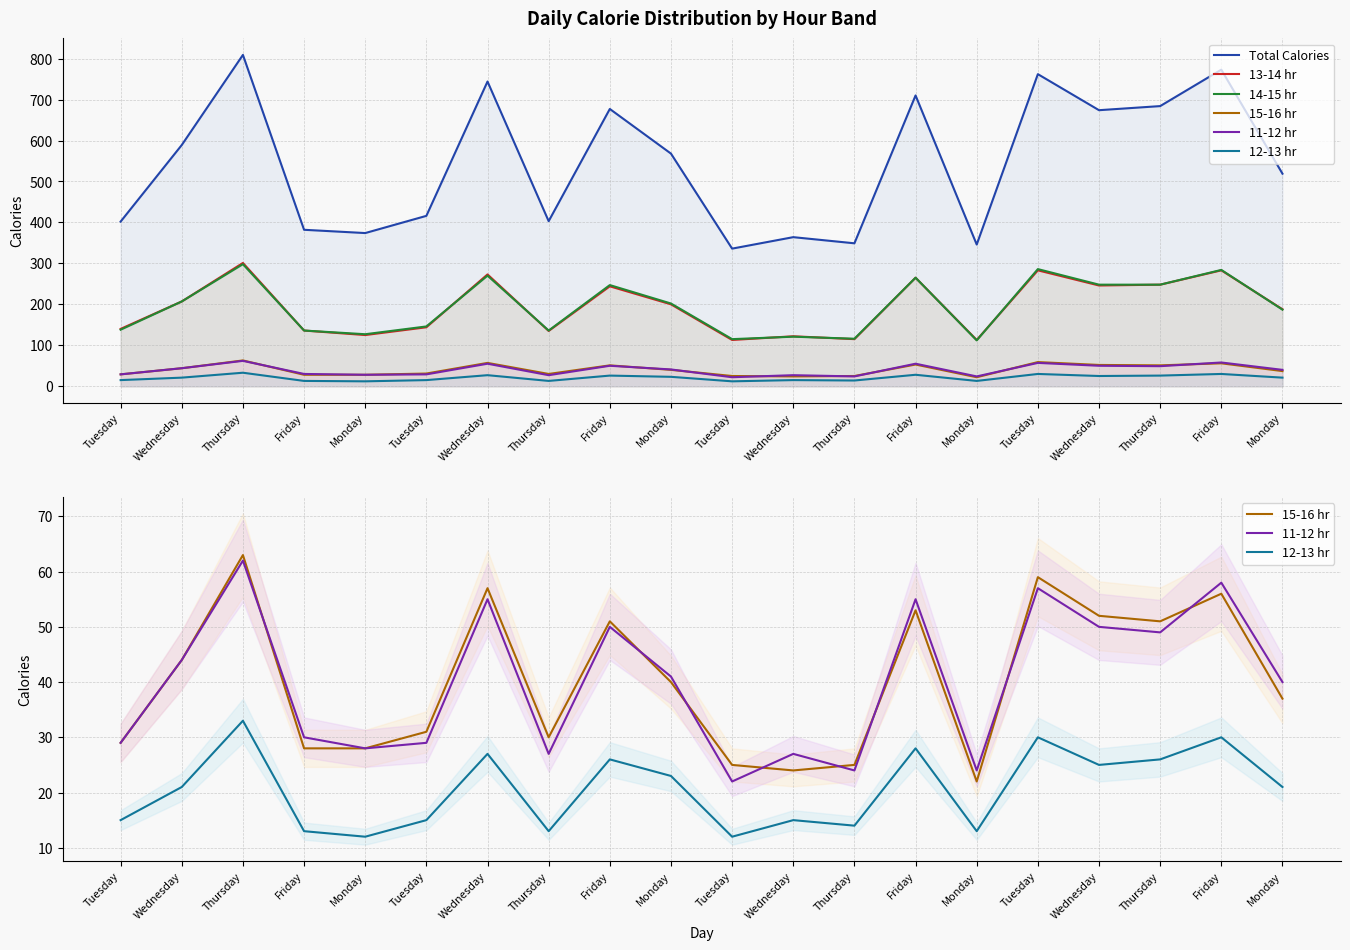

True or false: 14-15 hr and 15-16 hr intersect in this chart.

False